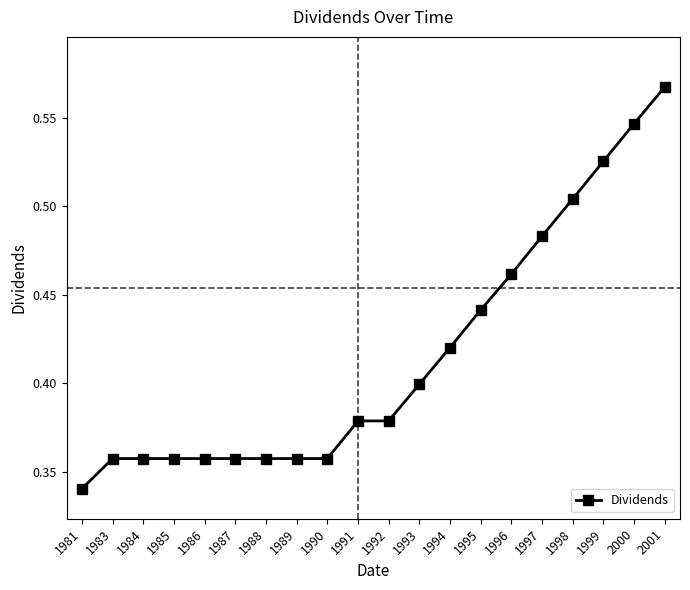

Where is the data nearest to the value 0?

1981